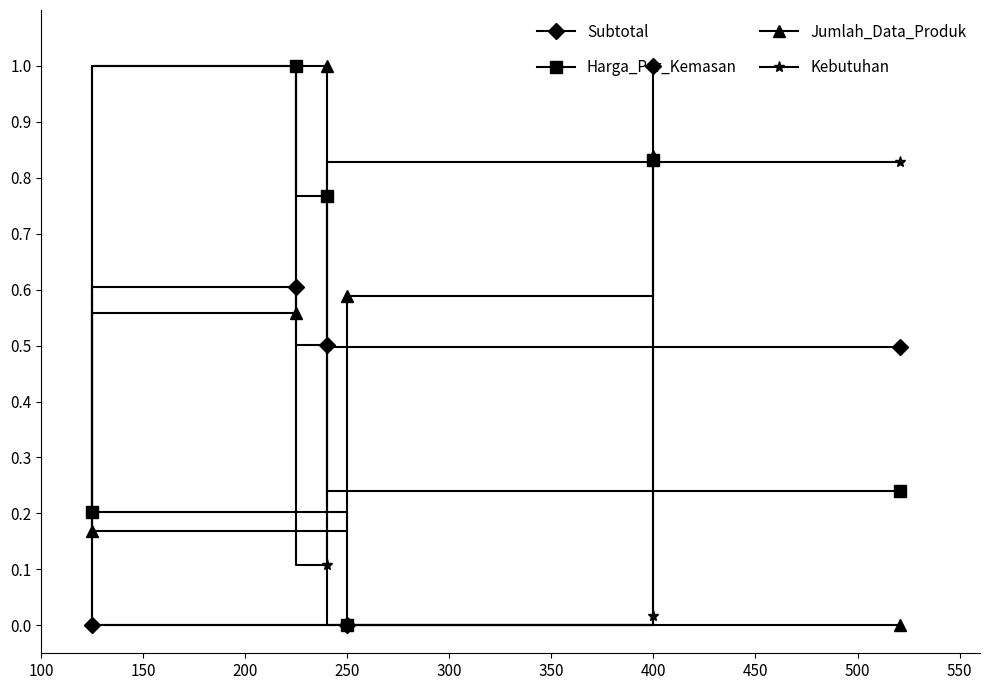

The Subtotal series shows 0.2 at 400. True or false?

False